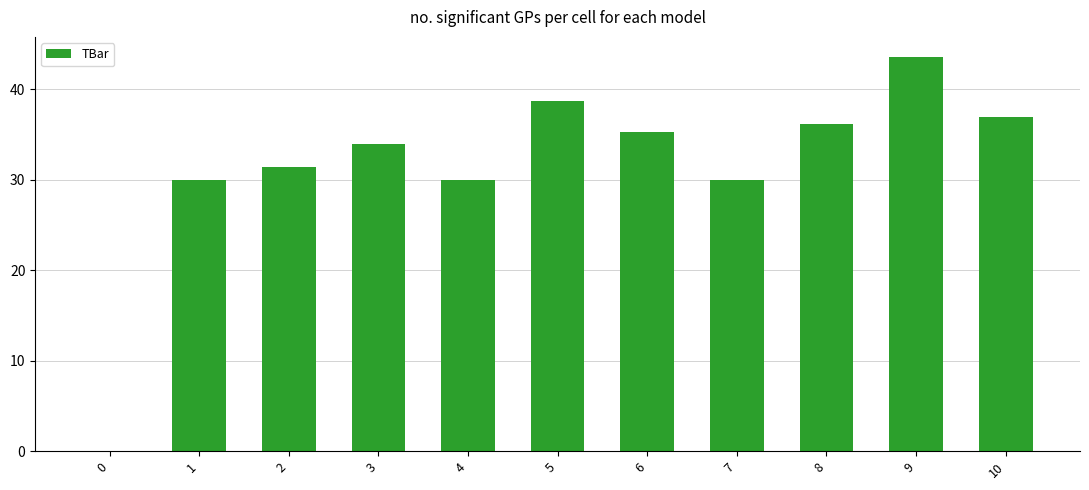

Between 4 and 6, which is larger?

6